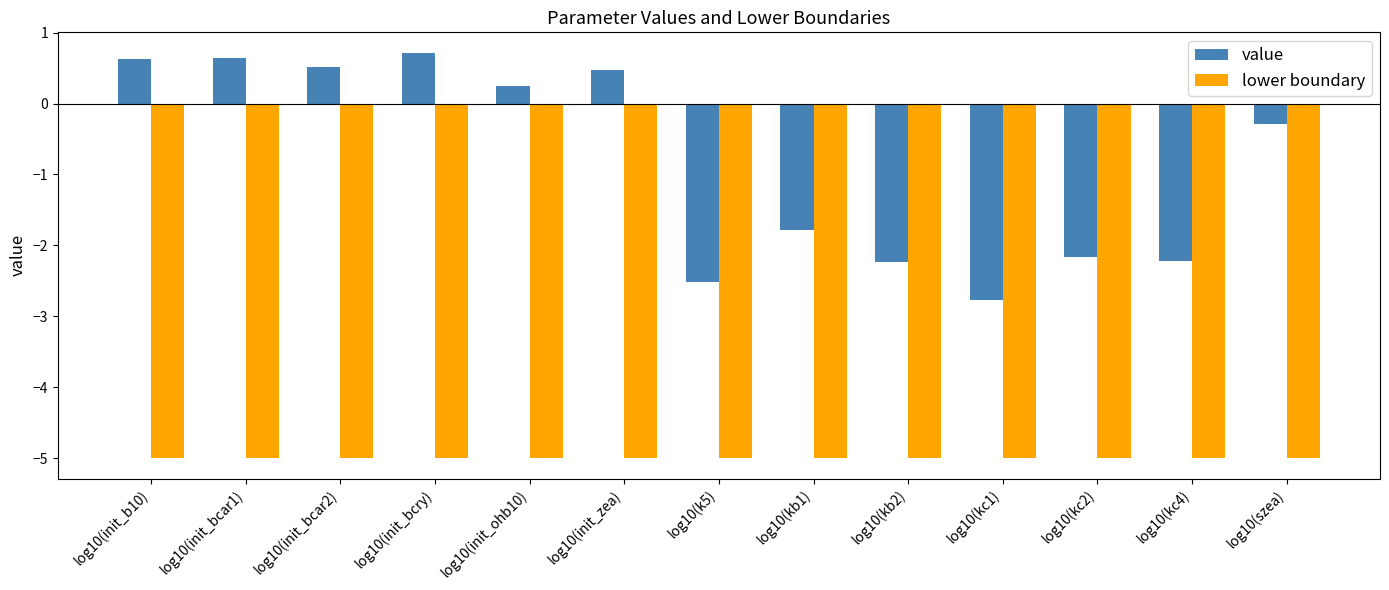

Rank the series by their maximum value, from highest to lowest.

value, lower boundary